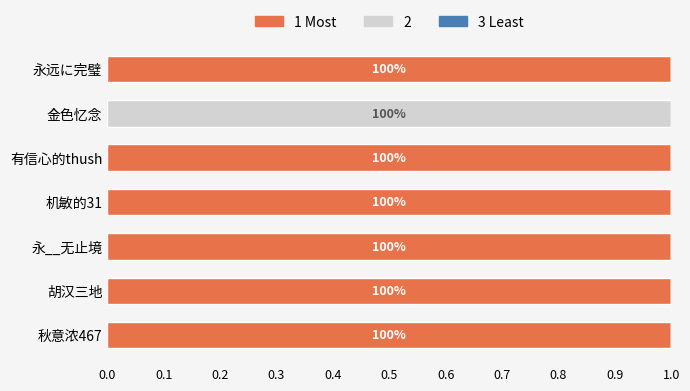

Are the bars horizontal?

Yes